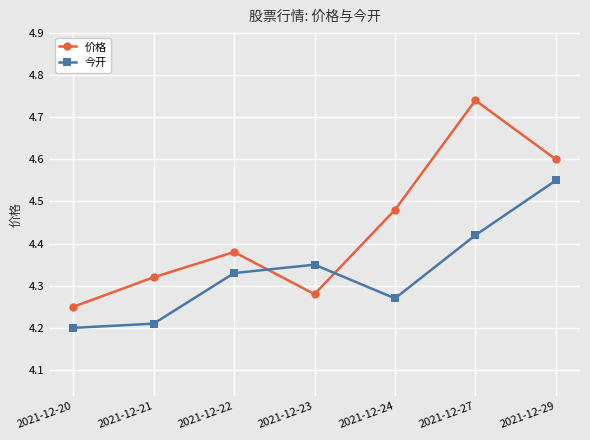

What are all the series names shown in the legend?

价格, 今开